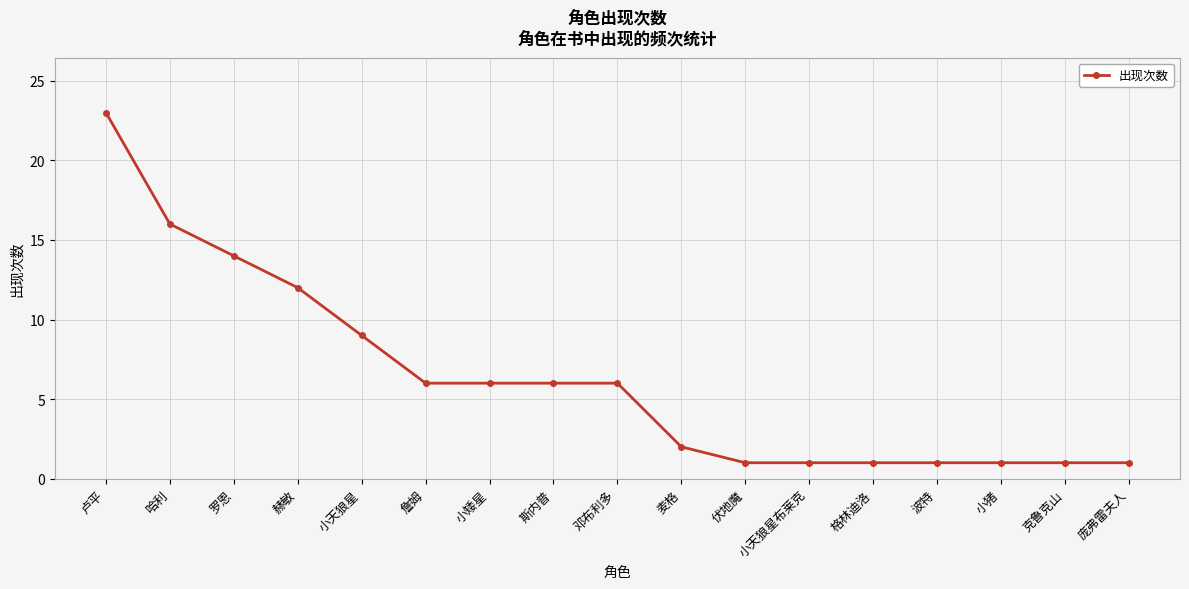

What is the label of the 8th point from the left?

斯内普